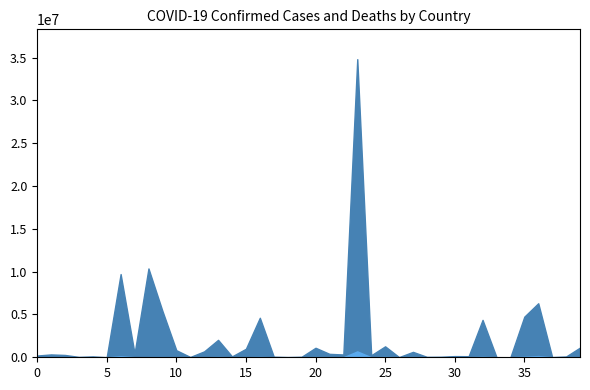

What is the label of the 28th point from the right?

Bahrain